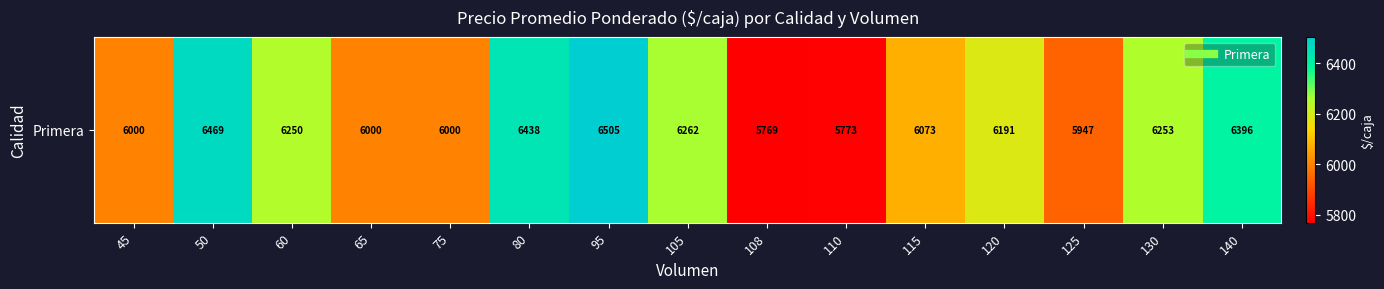

What is the average value?

6155